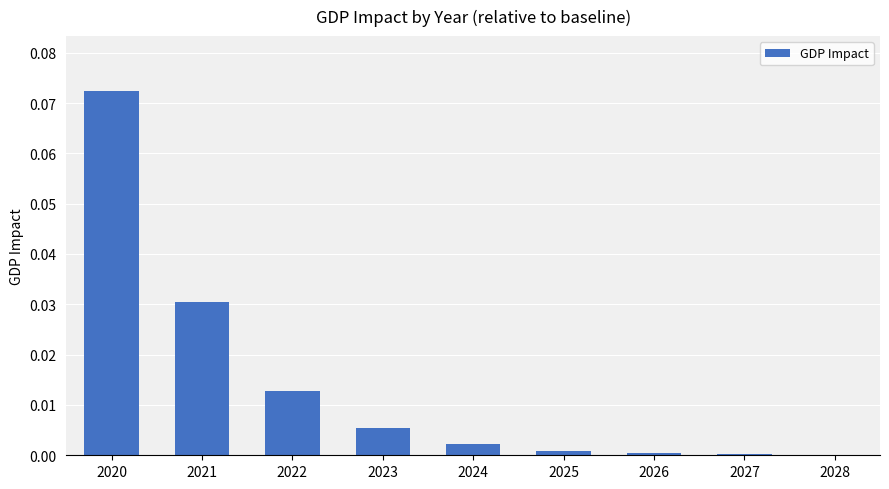

Are the bars horizontal?

No